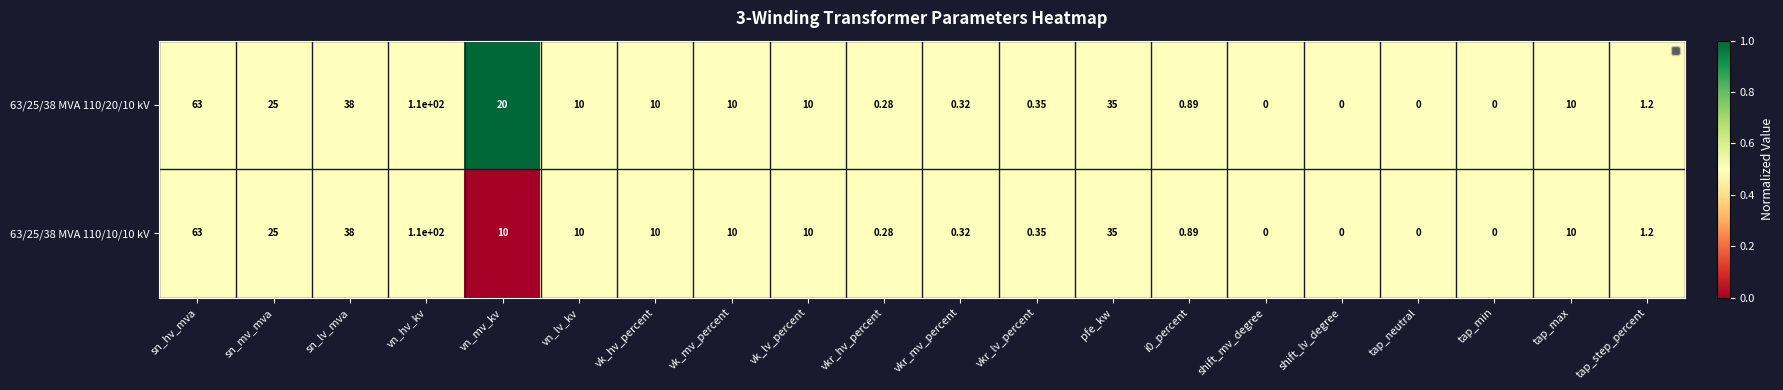

Where is 63/25/38 MVA 110/10/10 kV nearest to the value 55?

sn_hv_mva